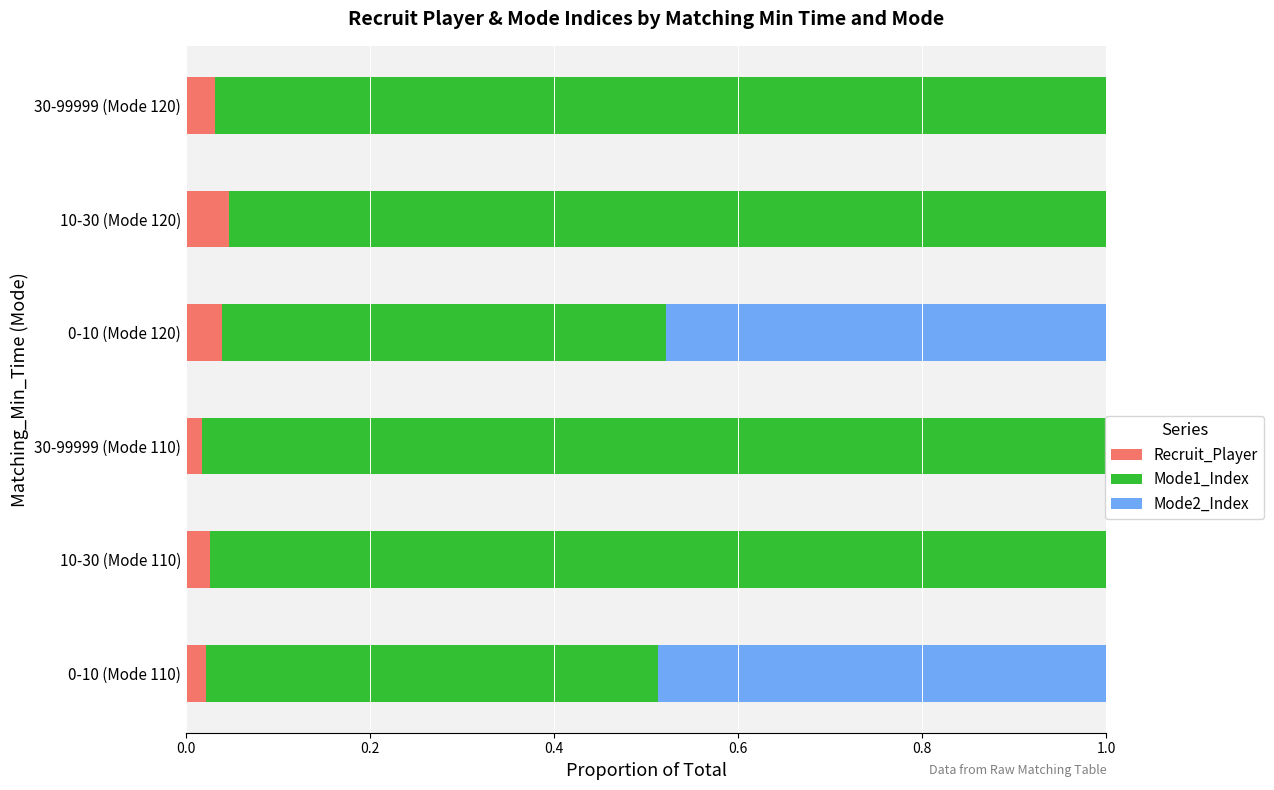

What are all the series names shown in the legend?

Recruit_Player, Mode1_Index, Mode2_Index